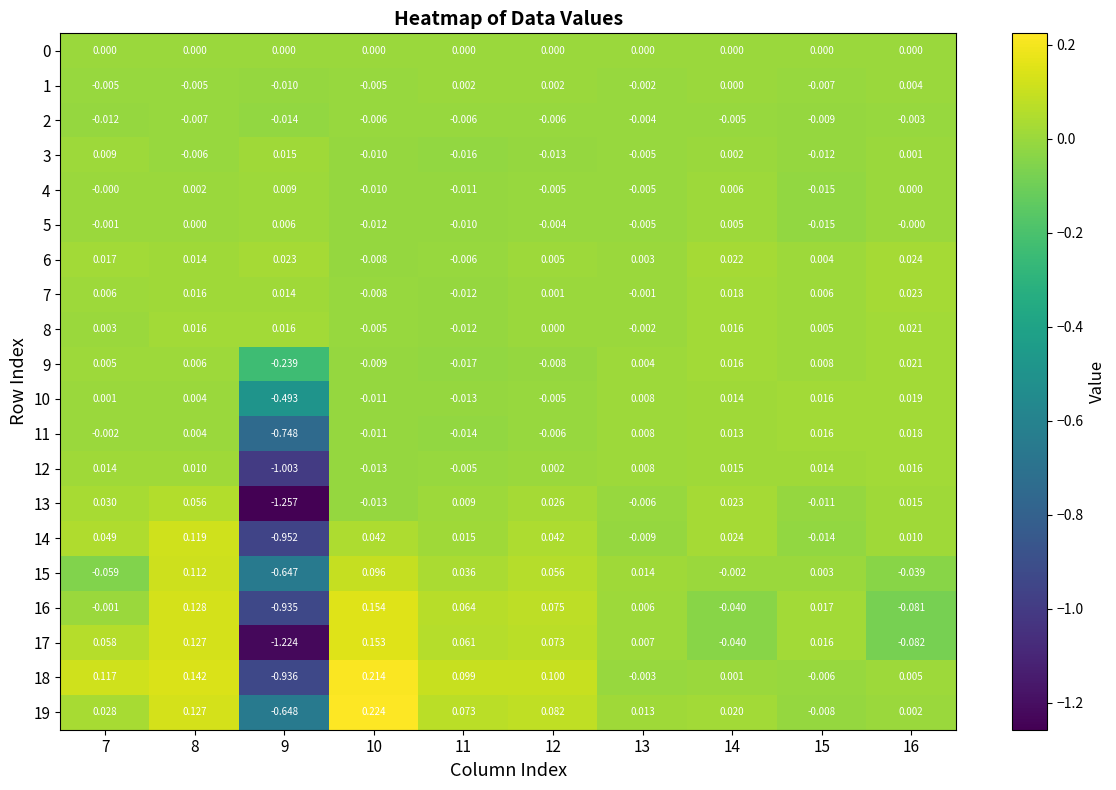

How many series are shown in this chart?

20